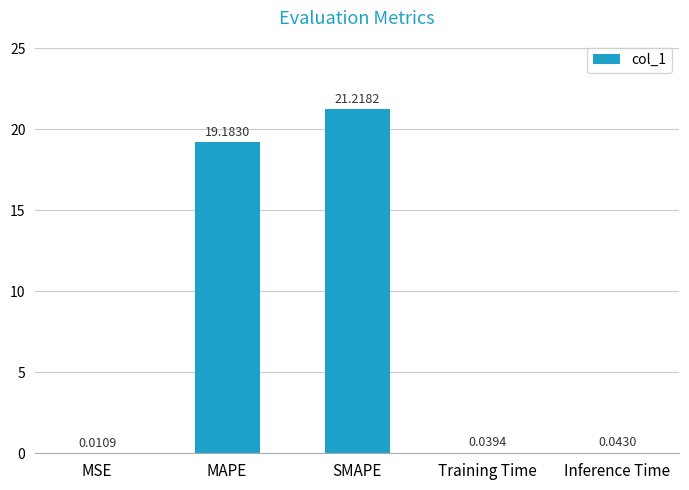

Which label corresponds to the largest value in the chart?

SMAPE